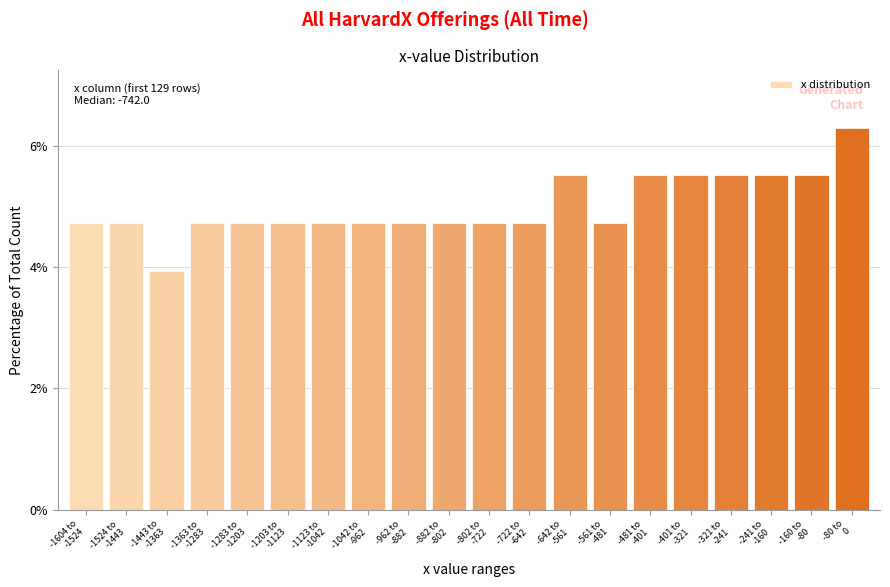

Reading left to right, extract all data points from this chart.

4.7	4.7	3.9	4.7	4.7	4.7	4.7	4.7	4.7	4.7	4.7	4.7	5.5	4.7	5.5	5.5	5.5	5.5	5.5	6.3